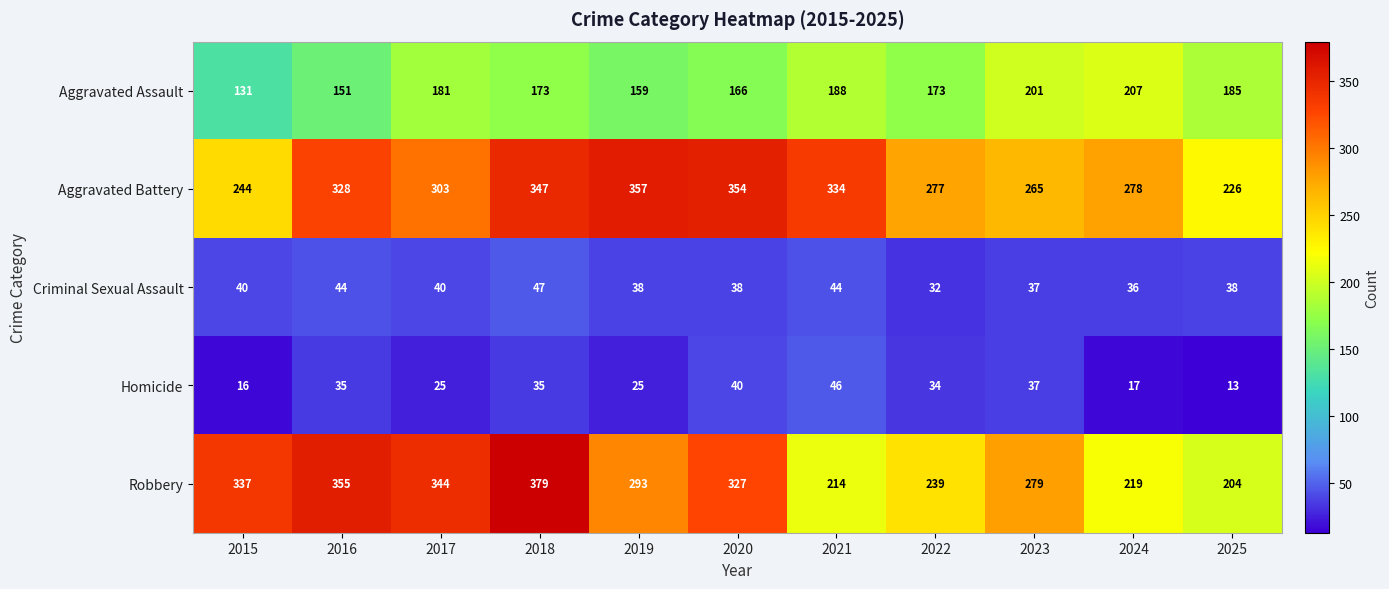

What is the minimum value for Aggravated Assault?

131